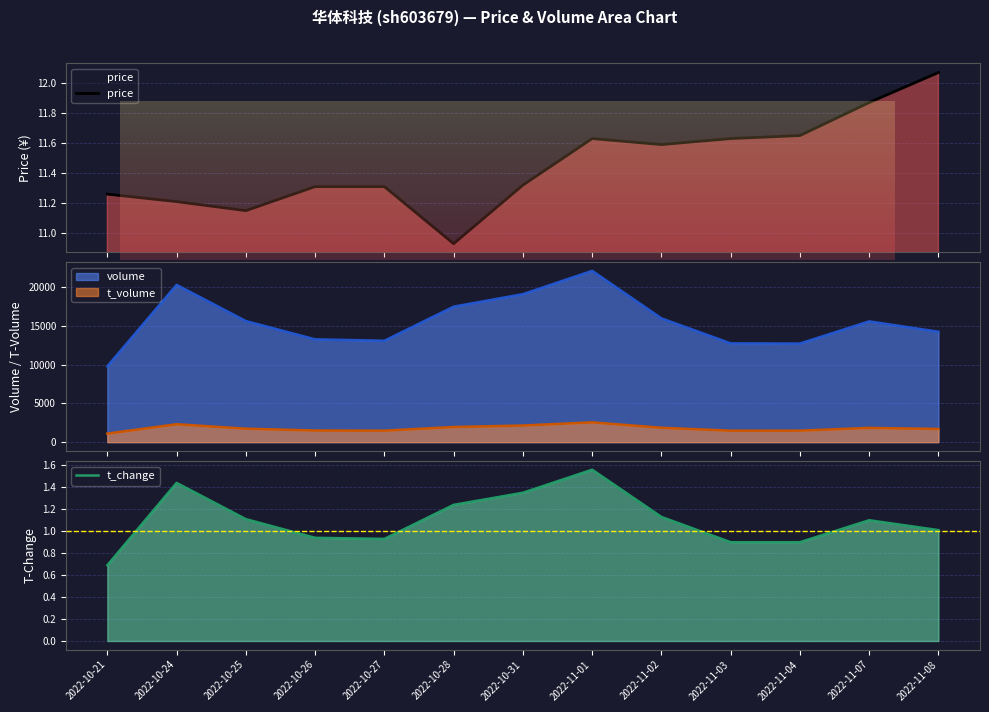

Where is the first local maximum for price?

2022-11-01